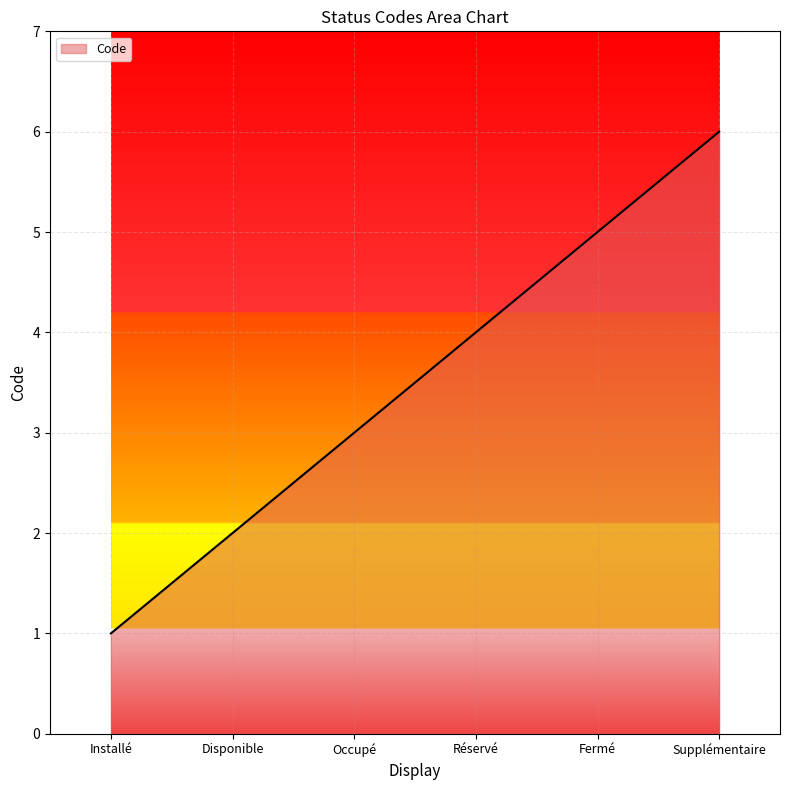

Does the chart have visible grid lines?

Yes